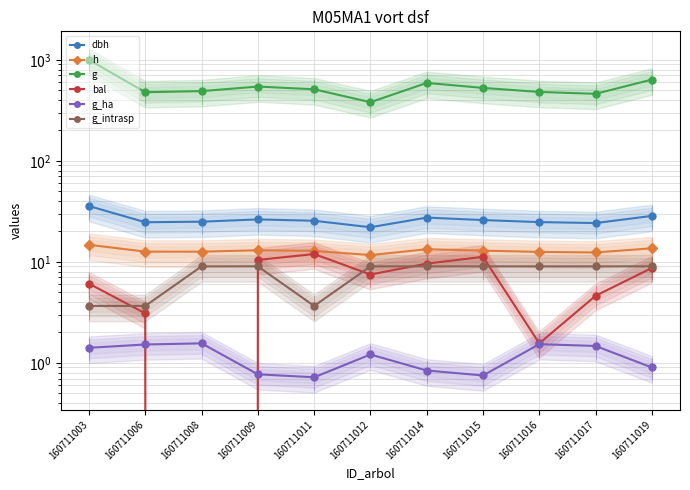

The value of h at 160711012 is 15.6. True or false?

False